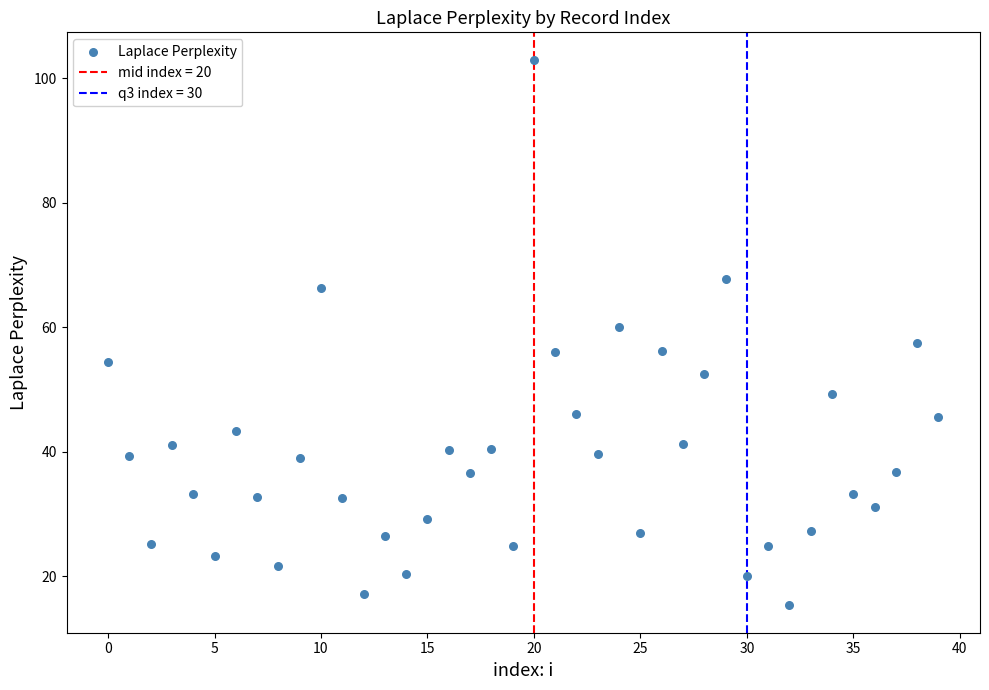

What is the range of Y values (max minus min)?

87.7